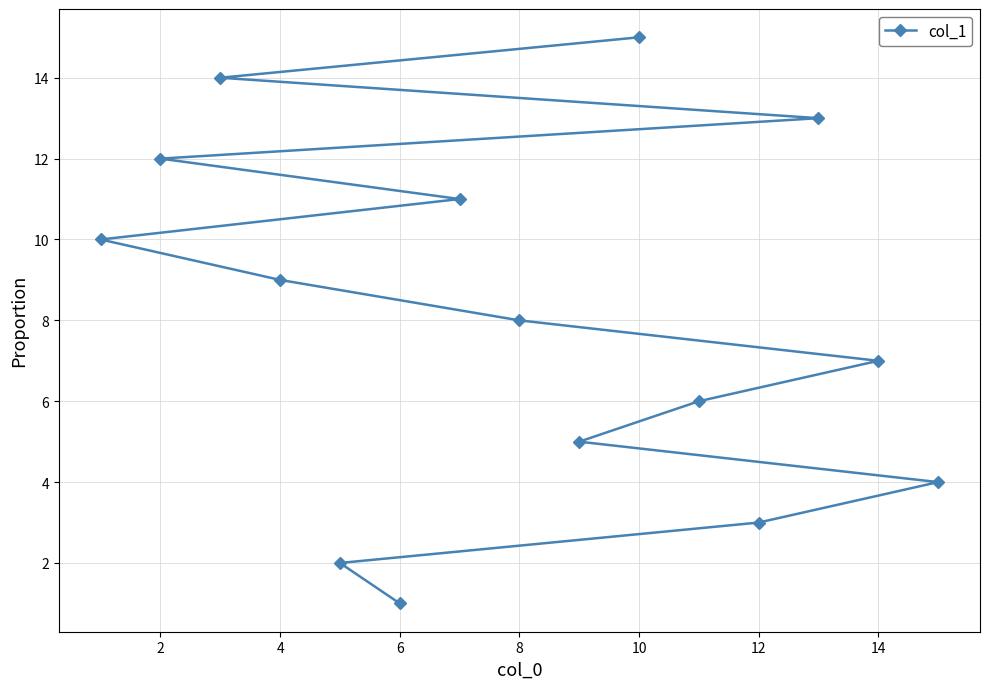

What is the greatest value displayed?

15